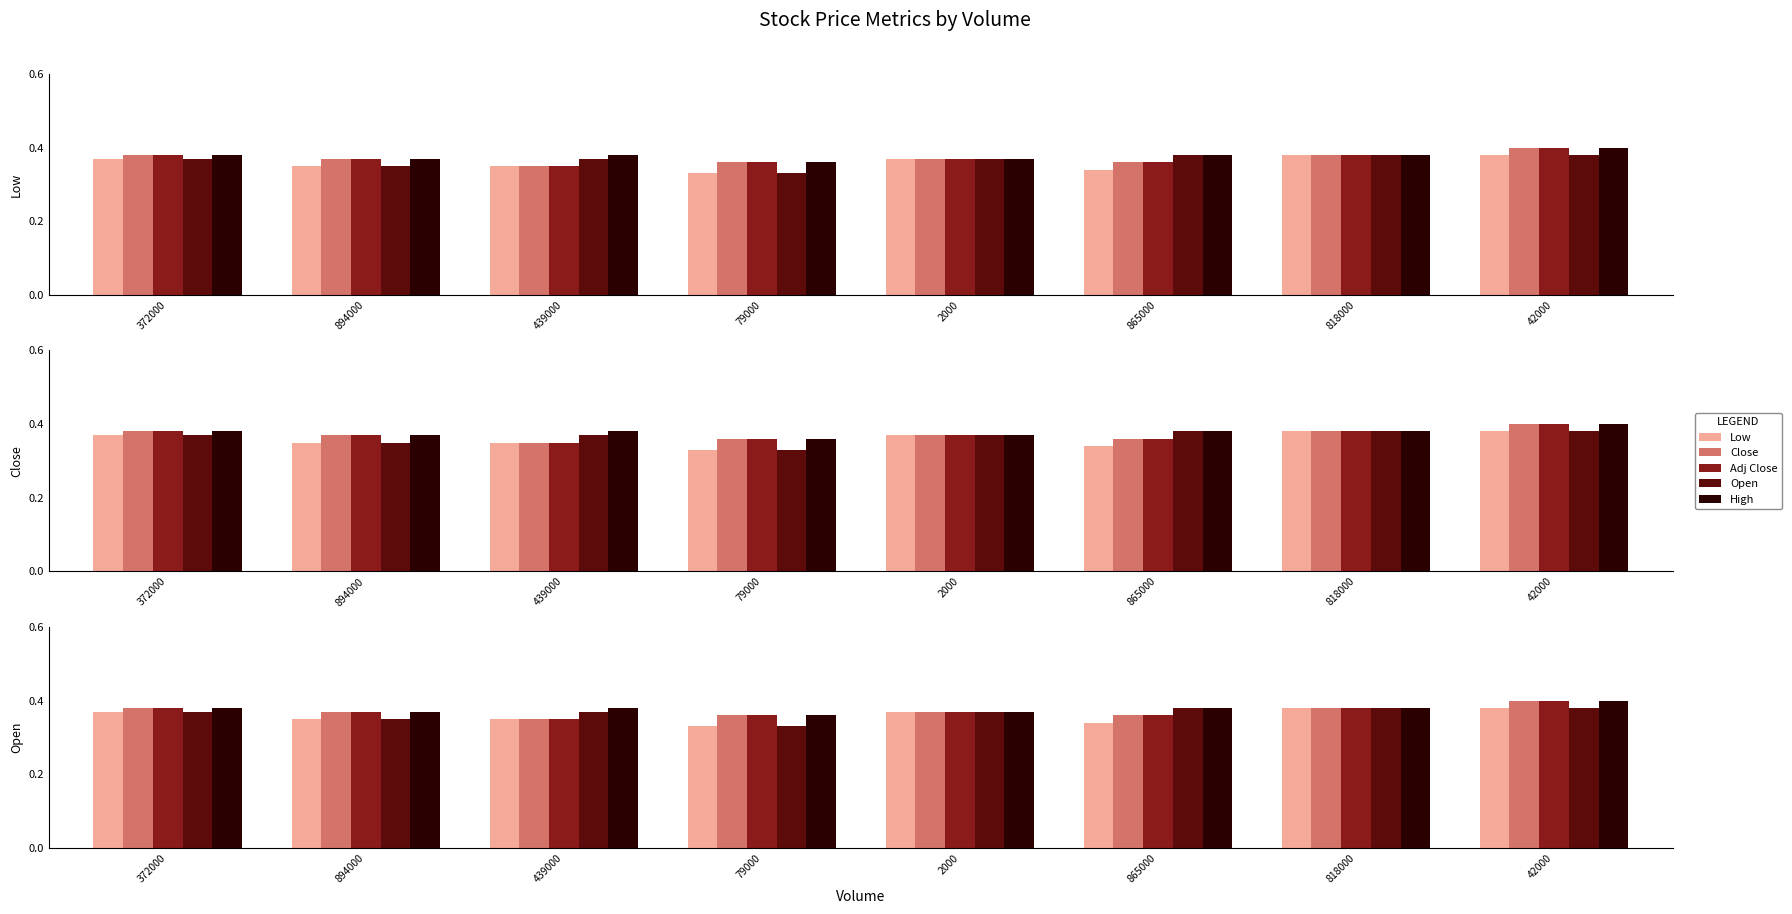

What is the maximum value shown in the chart?

0.4